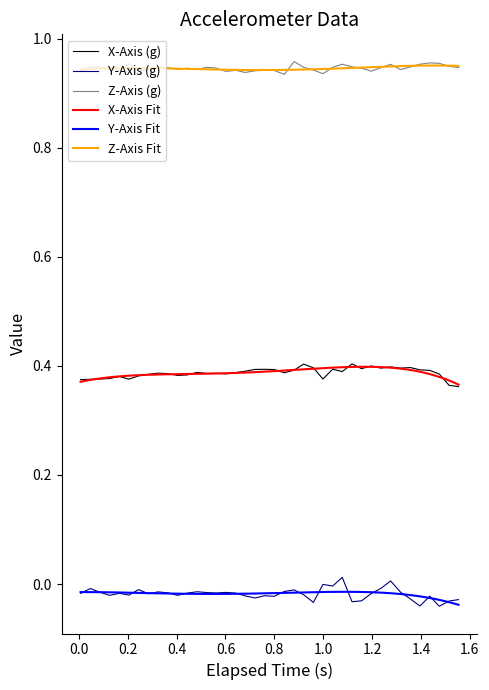

At how many categories does at least one series exceed 0?

40